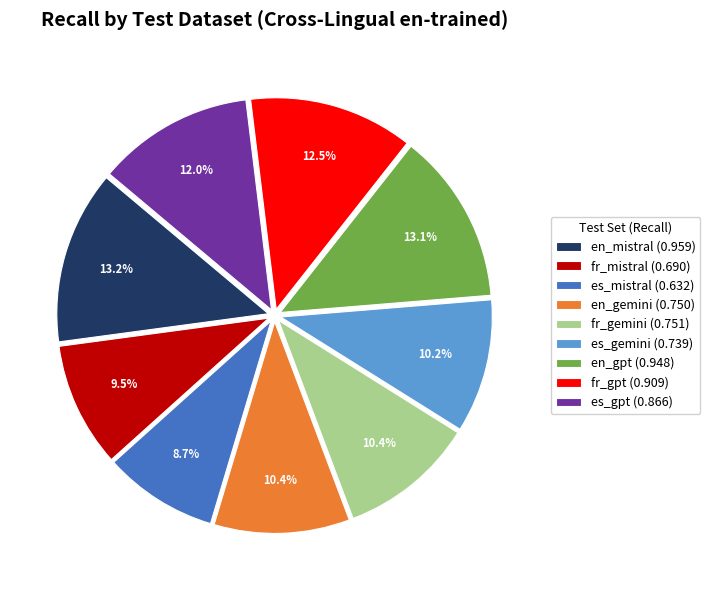

How many slices are in this pie chart?

9